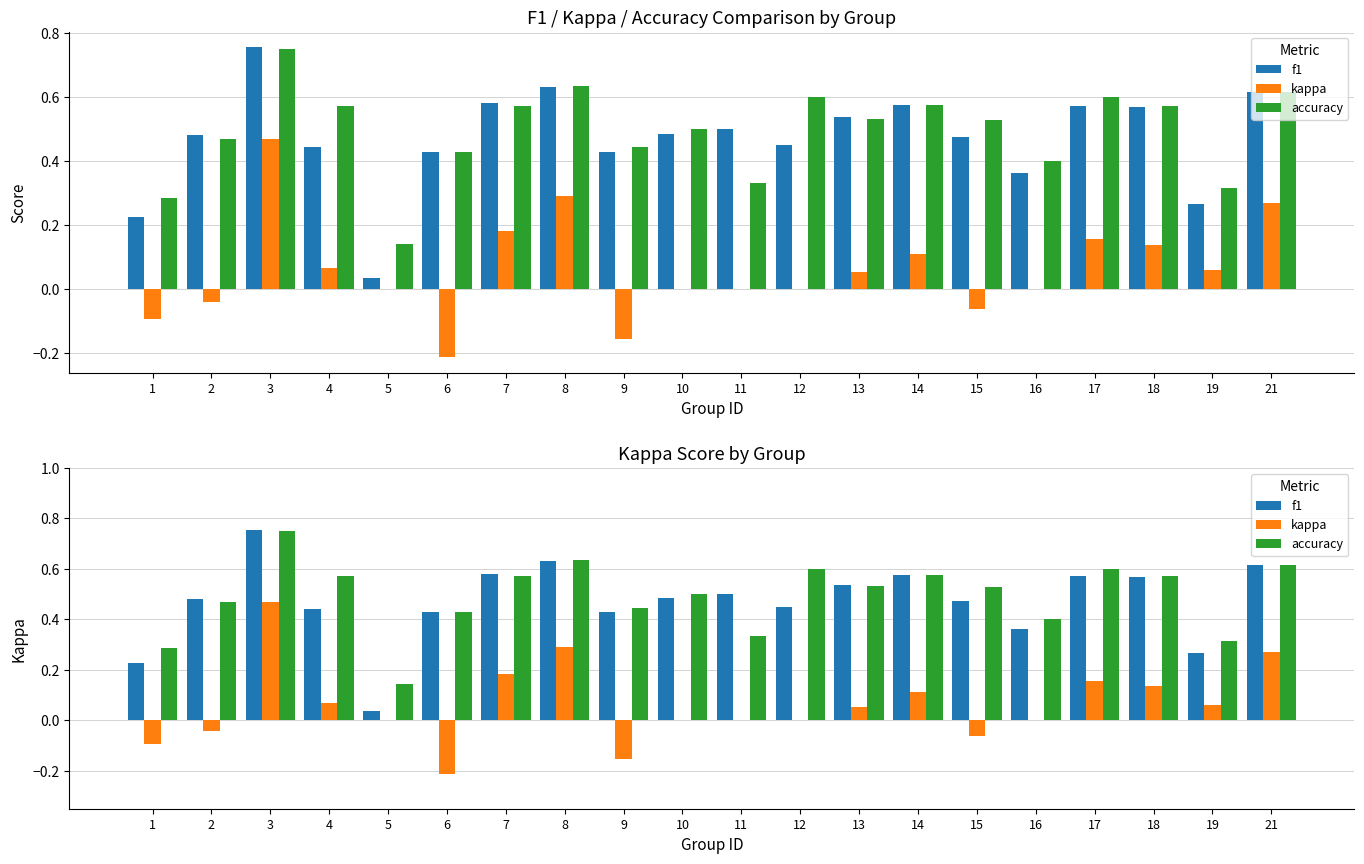

At how many categories does at least one series exceed 0?

20